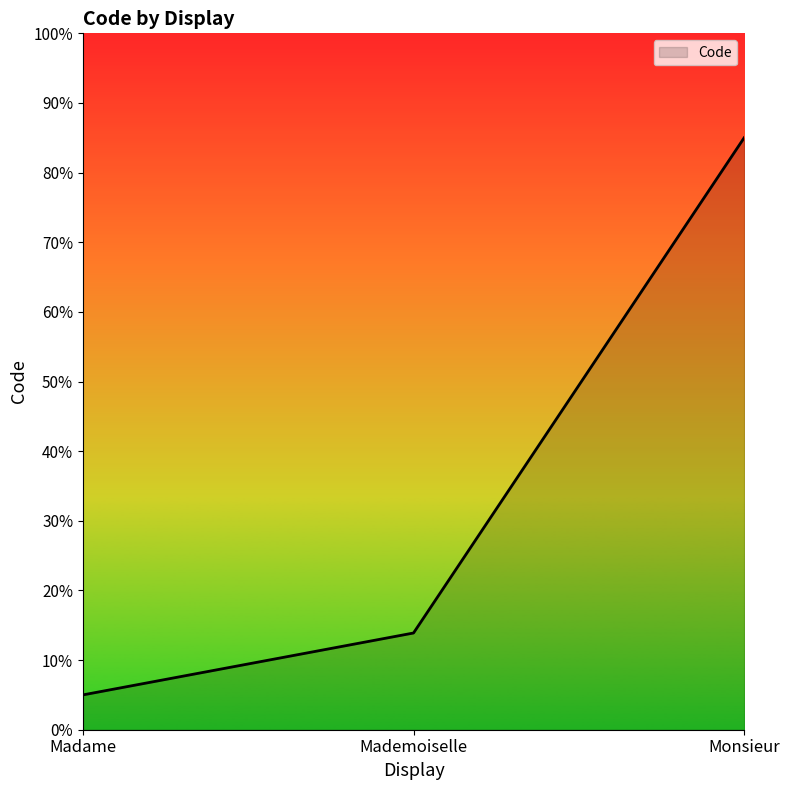

Which category has the highest value across all series?

Monsieur